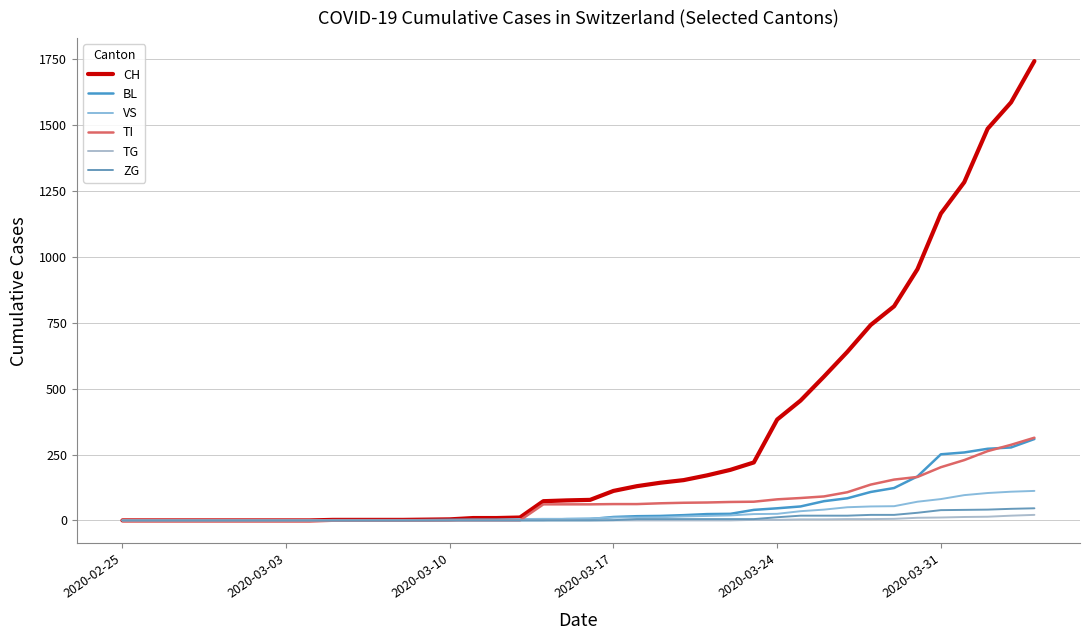

How many lines are shown in the chart?

6